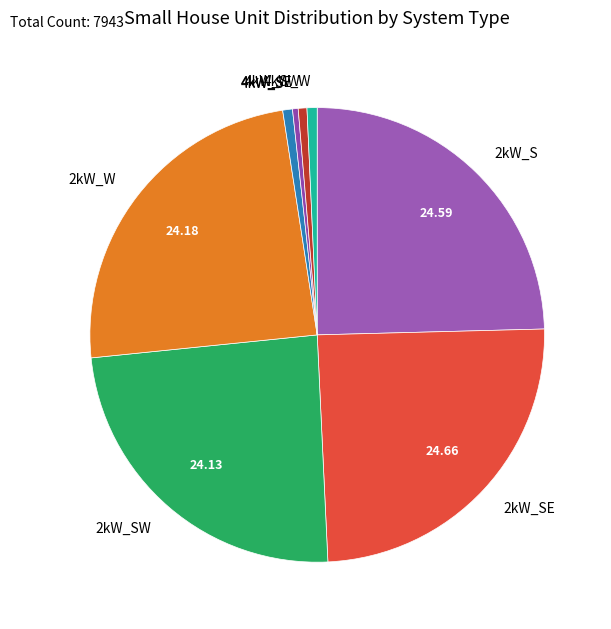

Which has a higher value, 2kW_SW or 4kW_SW?

2kW_SW